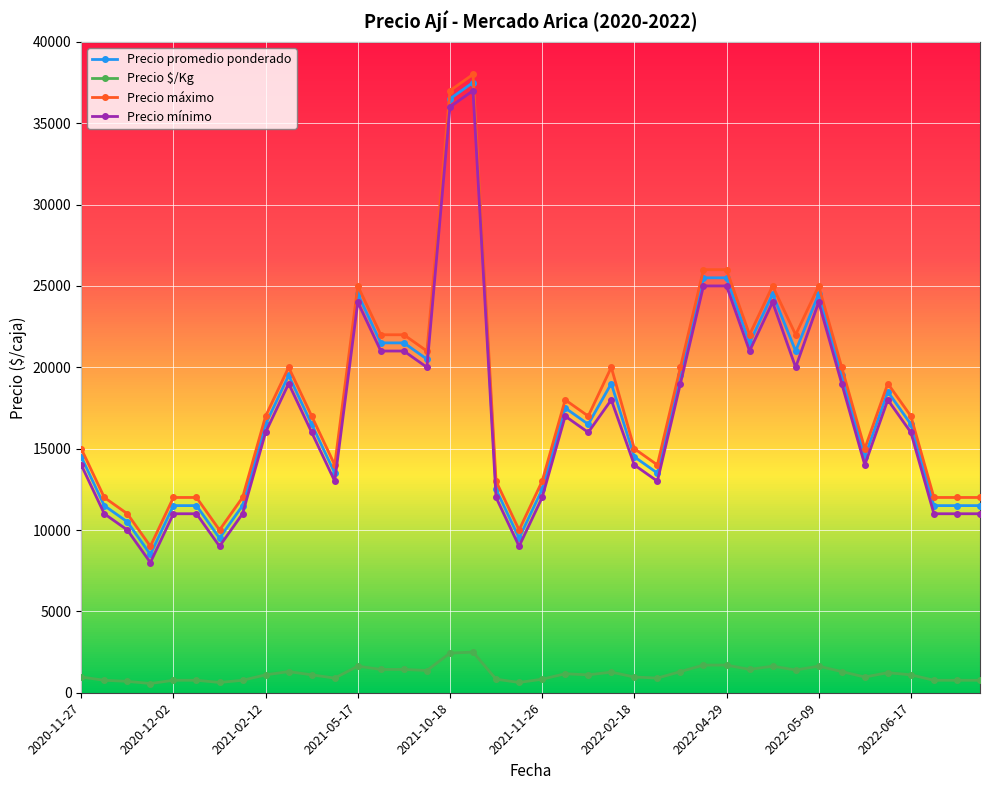

Which series has the largest total across all categories?

Precio máximo